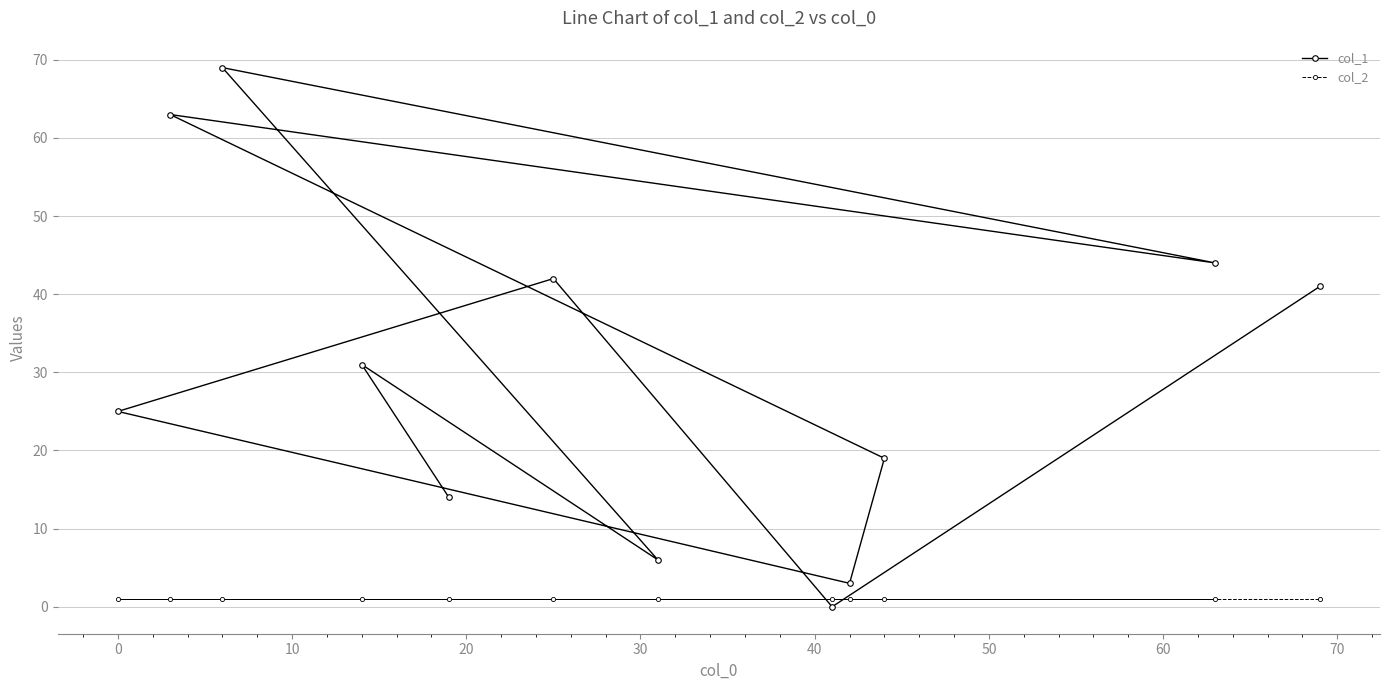

Reading left to right, list all the values displayed in this chart.

col_1: 25	63	69	31	14	42	6	0	3	19	44	41
col_2: 1	1	1	1	1	1	1	1	1	1	1	1